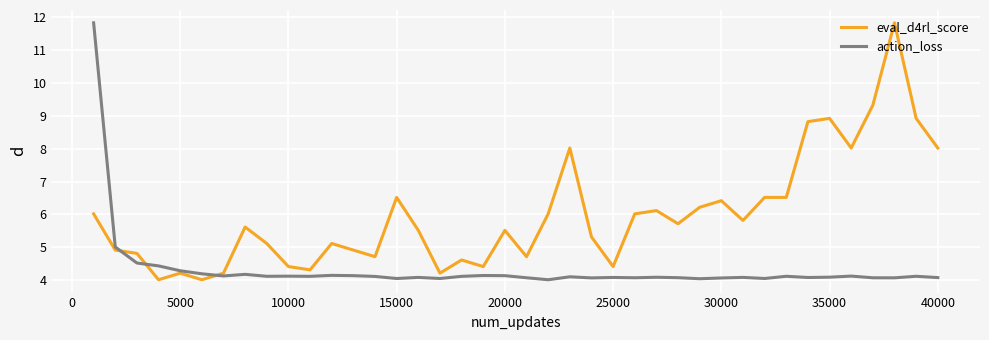

Which series has the largest total across all categories?

eval_d4rl_score